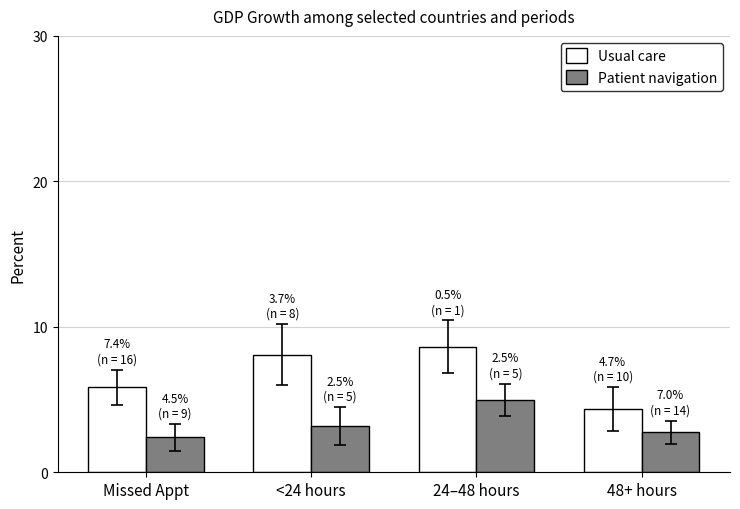

How many bars are there in total?

8